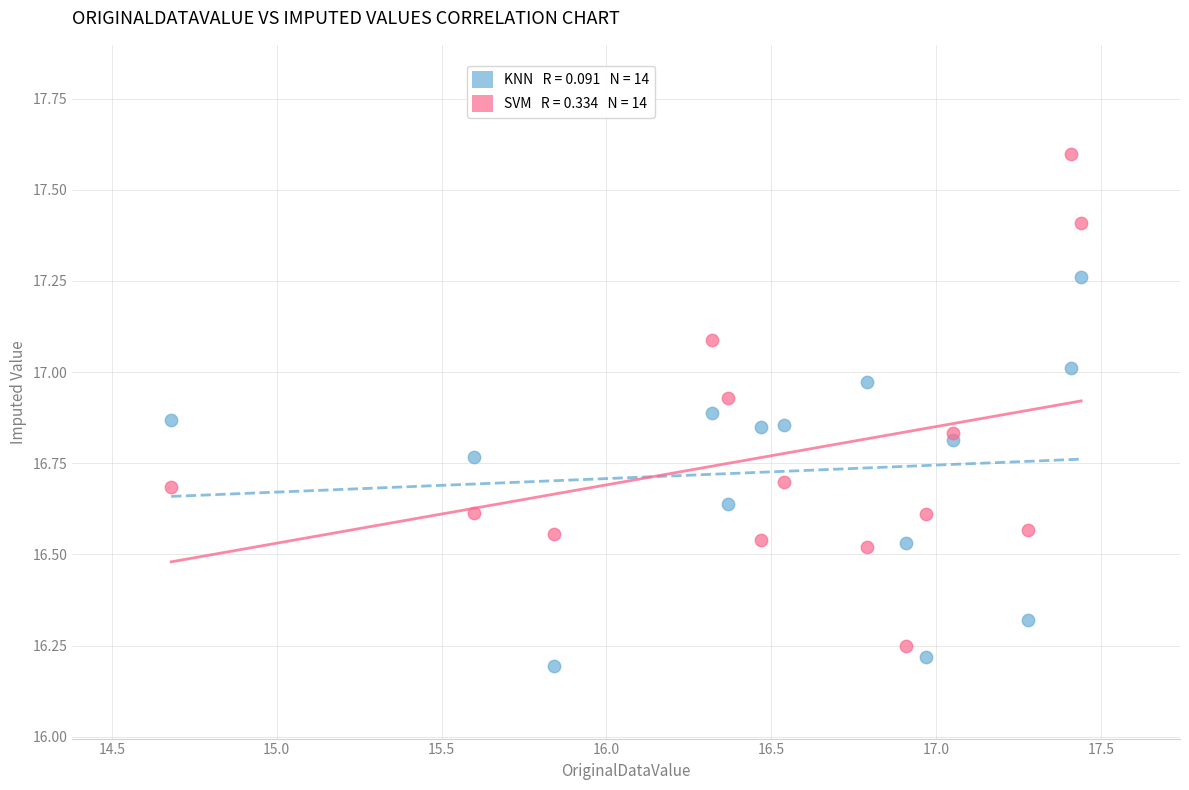

Across all data points, what is the range of Y values (max minus min)?

1.4